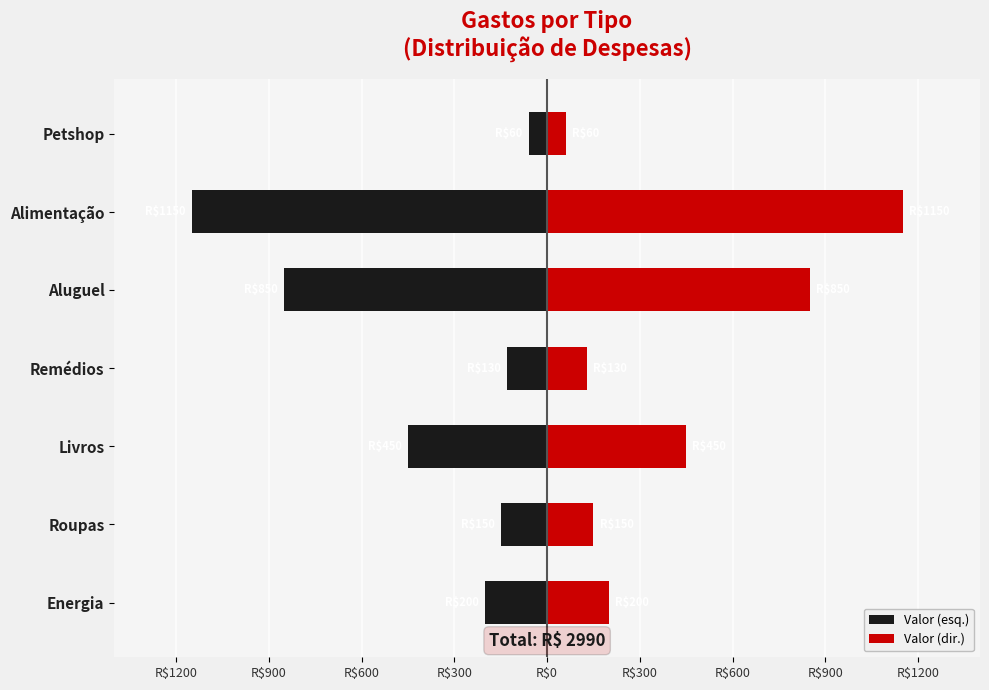

How many series are shown in this chart?

2